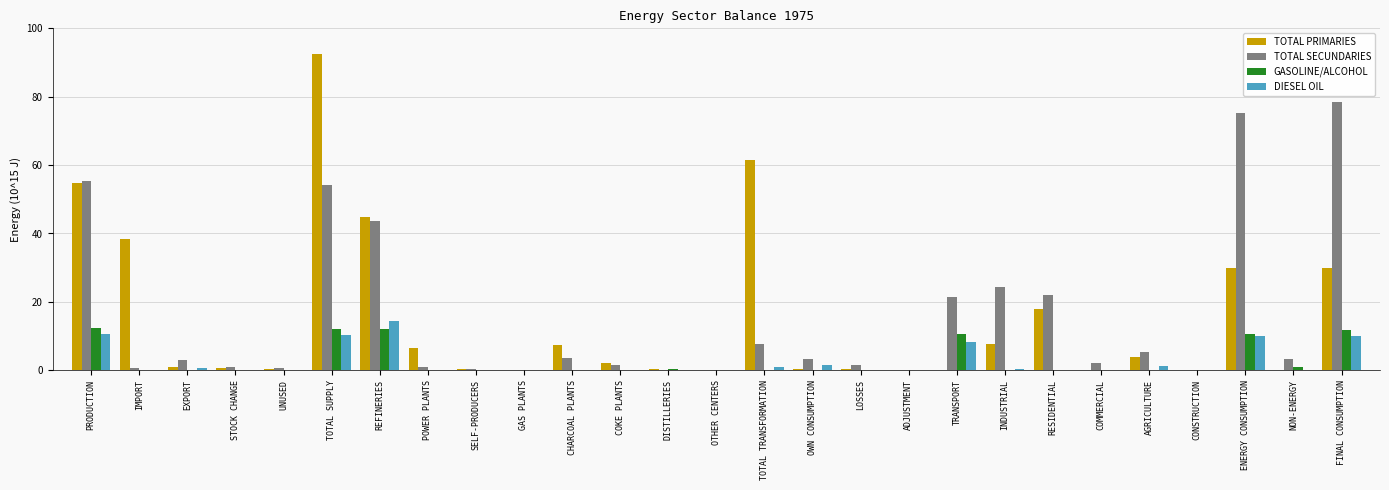

What is the greatest value displayed?

92.4